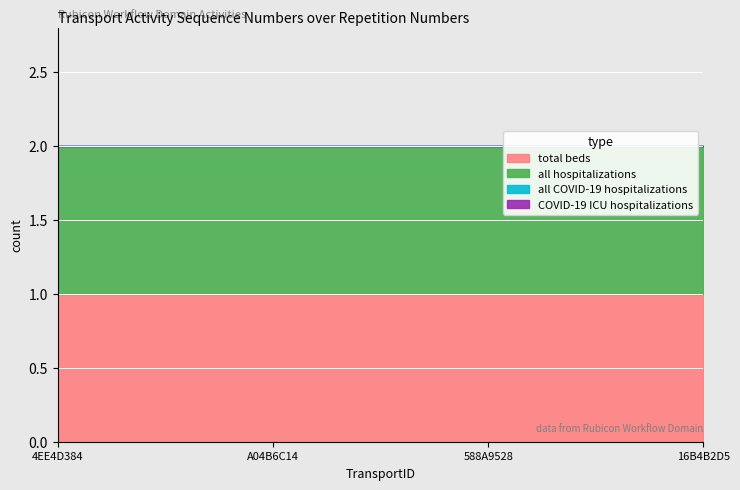

Which series has the largest range (max minus min)?

total beds